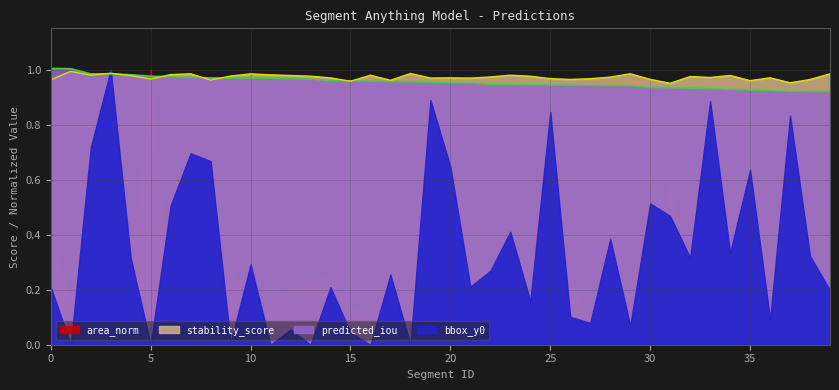

How many lines are shown in the chart?

2